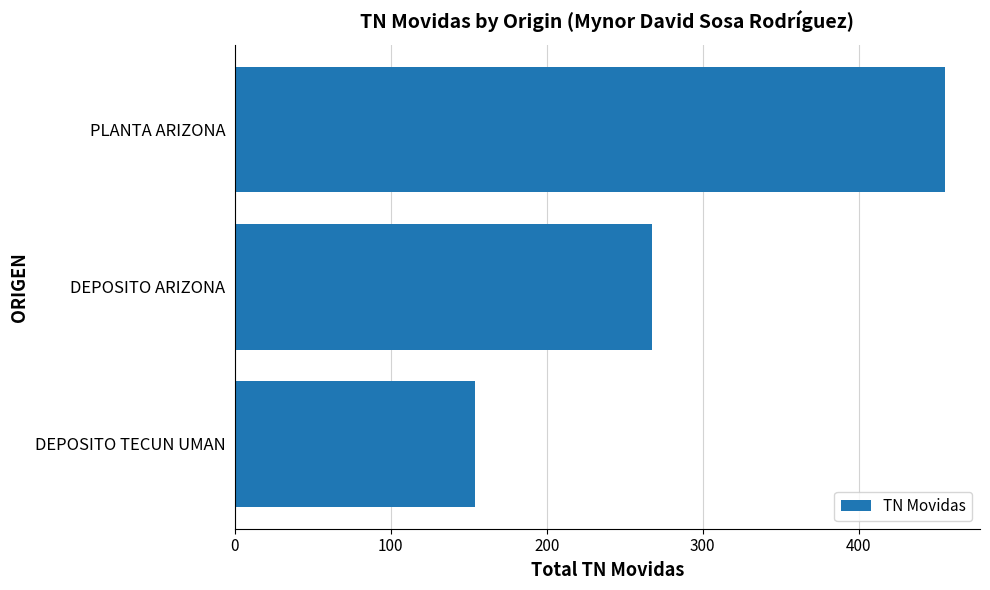

What is the value of the 3rd bar from the top?

154.3